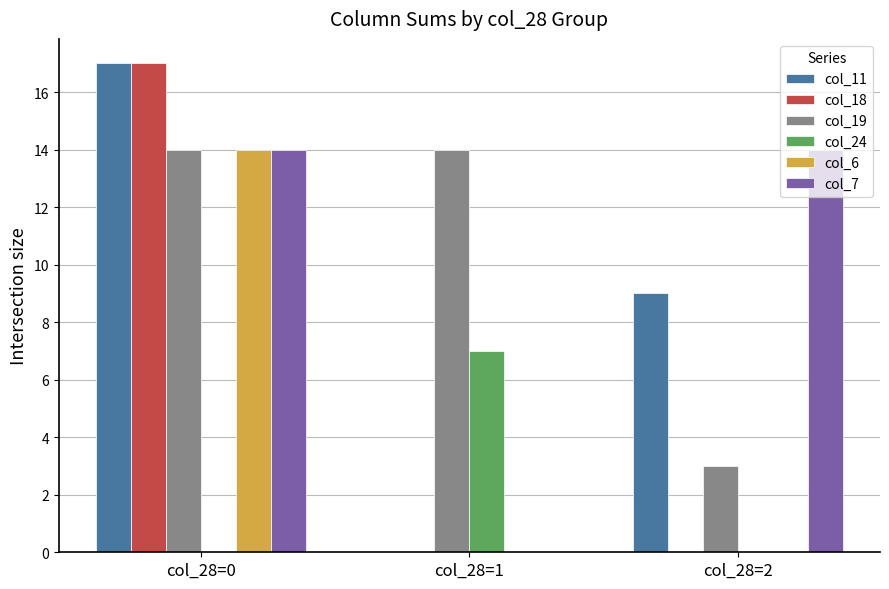

What is the greatest value displayed?

17